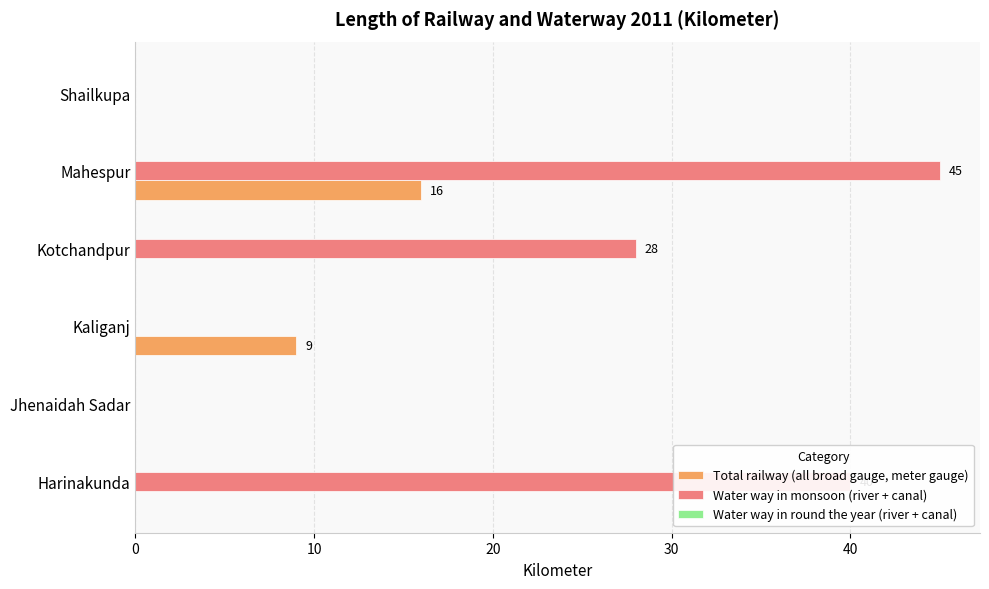

What is the maximum value for Total railway (all broad gauge, meter gauge)?

16